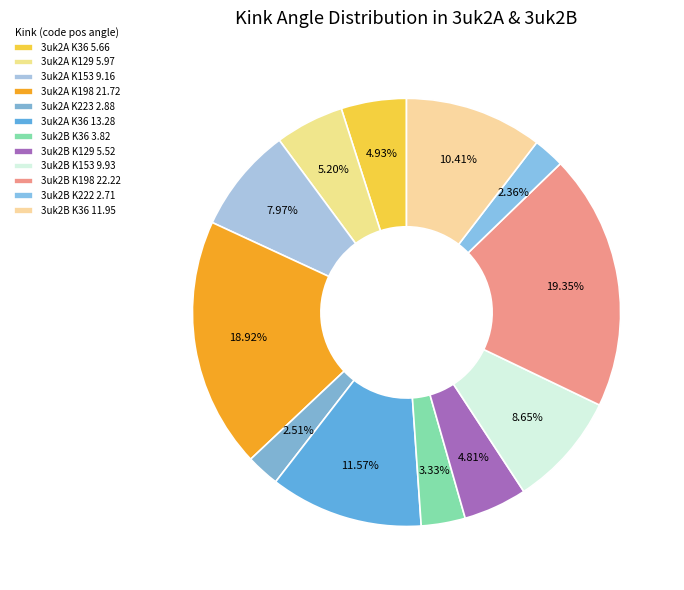

Rank the categories by value from lowest to highest.

3uk2B_222_2.713, 3uk2A_223_2.881, 3uk2B_36_3.822, 3uk2B_129_5.518, 3uk2A_36_5.661, 3uk2A_129_5.969, 3uk2A_153_9.157, 3uk2B_153_9.929, 3uk2B_36_11.949, 3uk2A_36_13.281, 3uk2A_198_21.722, 3uk2B_198_22.221